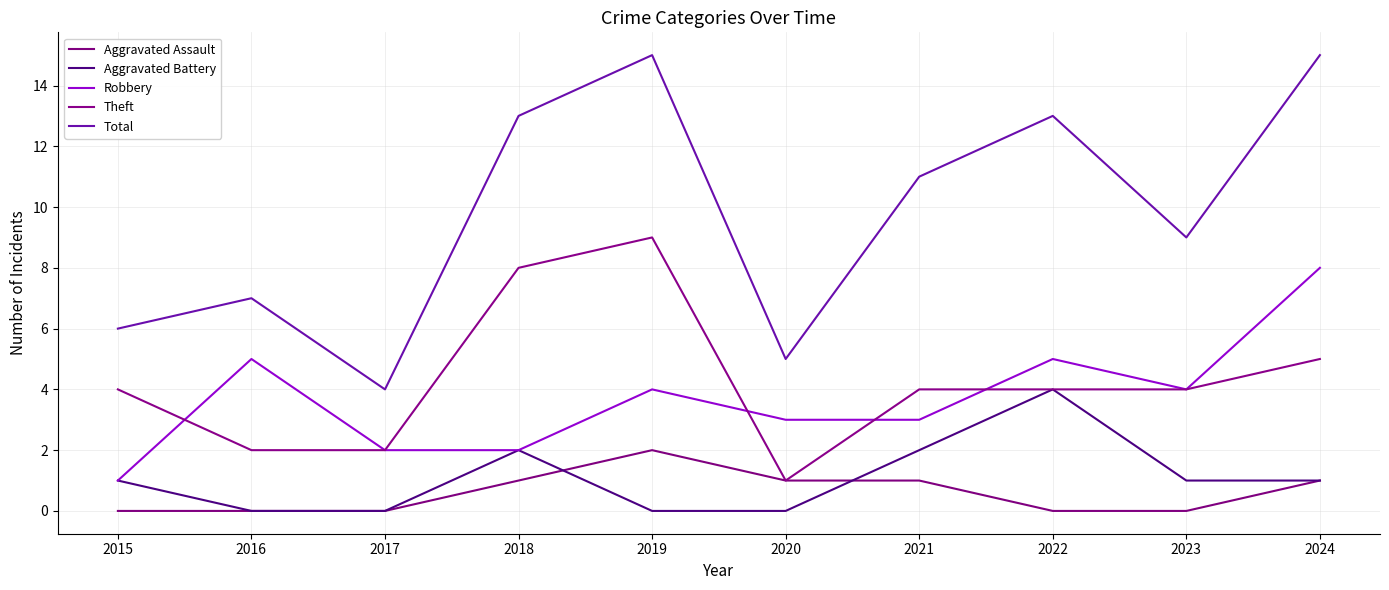

Does the chart display data point markers on the line(s)?

No